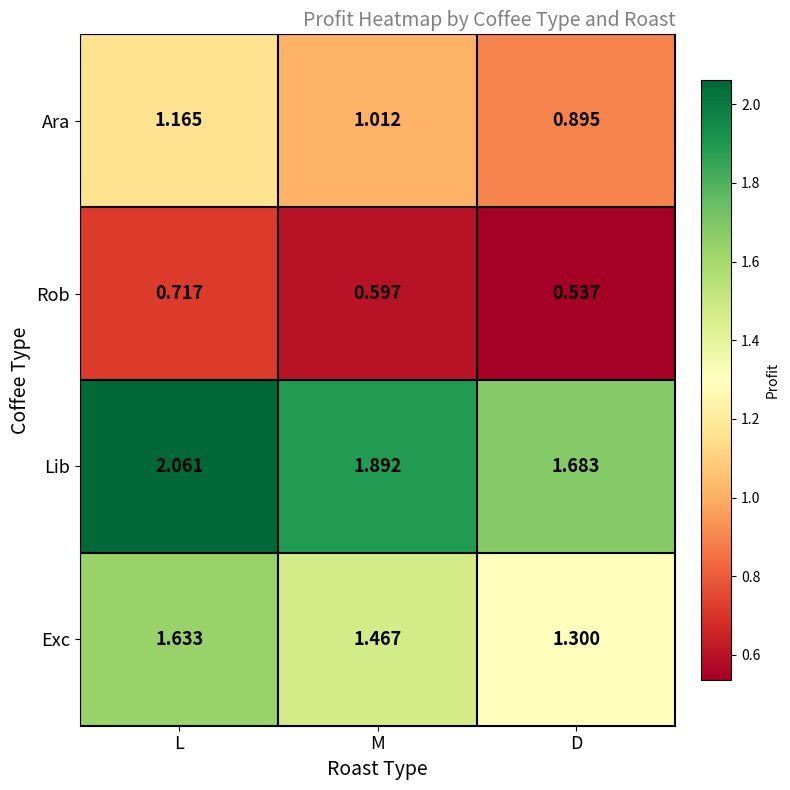

At which label does Exc reach its minimum?

D